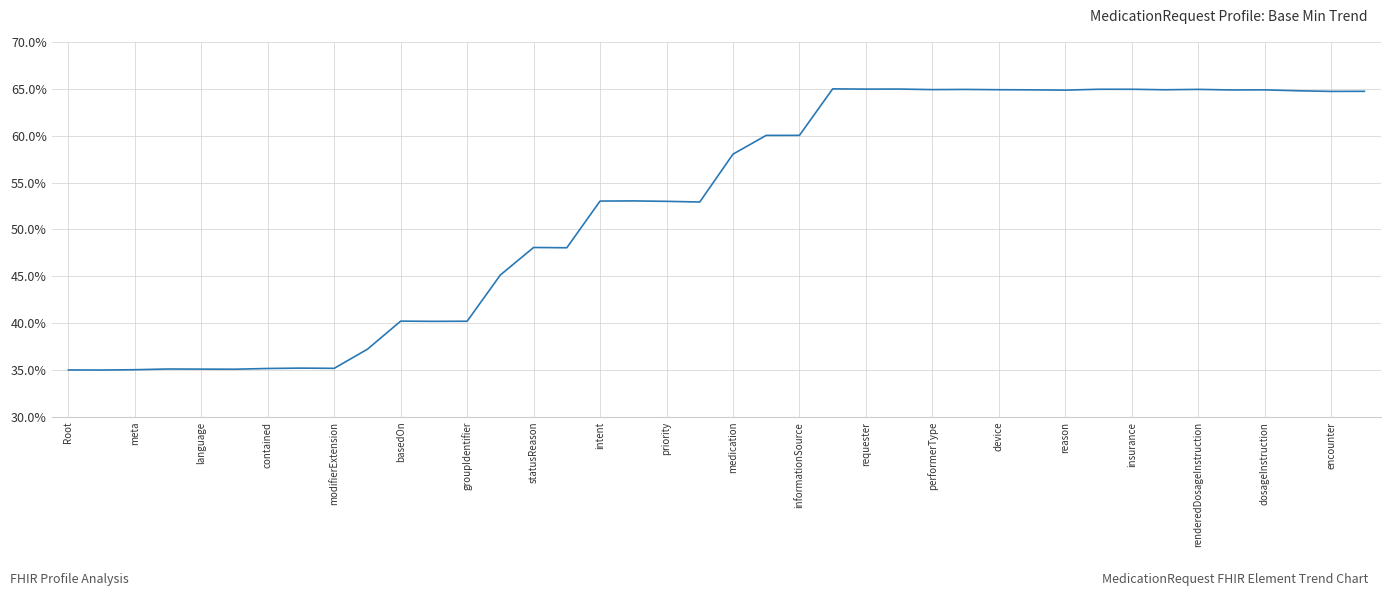

Does the chart display data point markers on the line(s)?

No